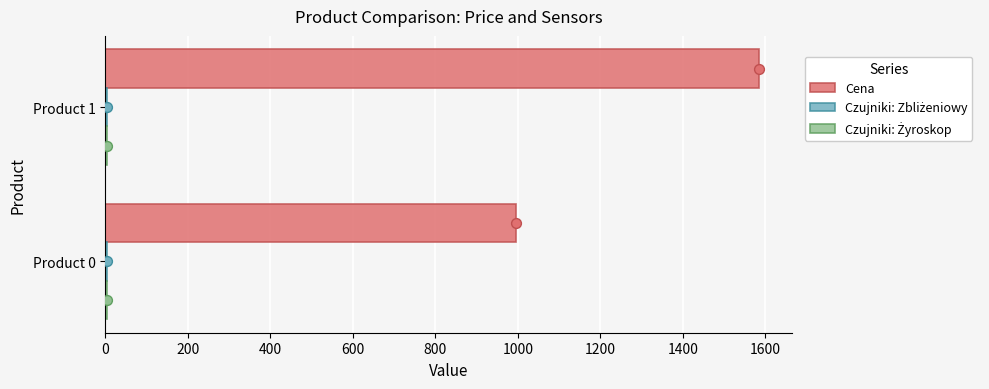

Which series has the widest spread of Y values?

Cena